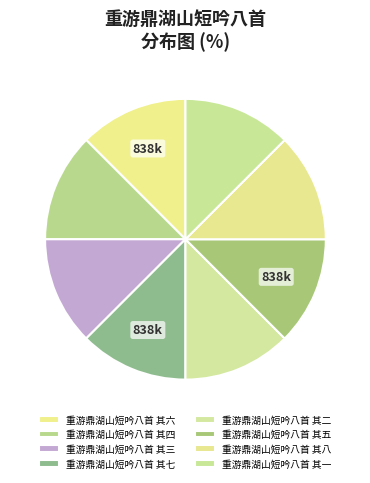

What percentage is NOT represented by 重游鼎湖山短吟八首 其七?

87.5%